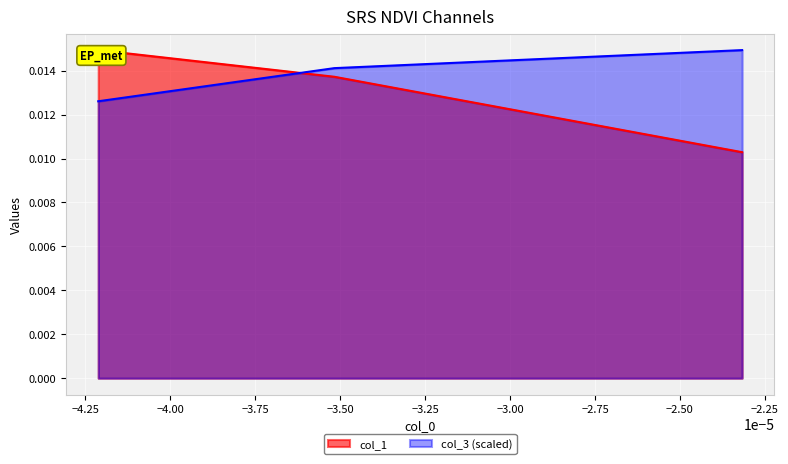

The col_3 series shows 0.0 at -3.517e-05. True or false?

True